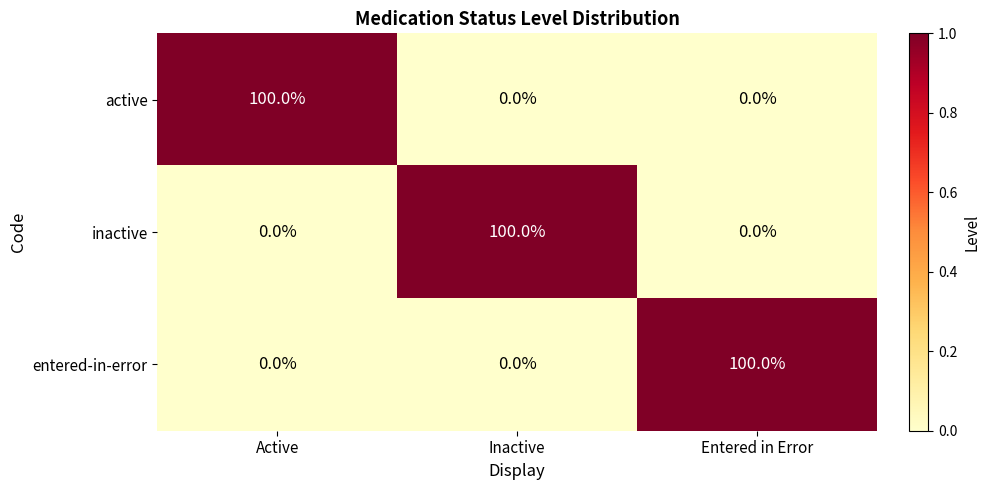

Reading left to right, extract all data points from this chart.

active: 100	0	0
inactive: 0	100	0
entered-in-error: 0	0	100